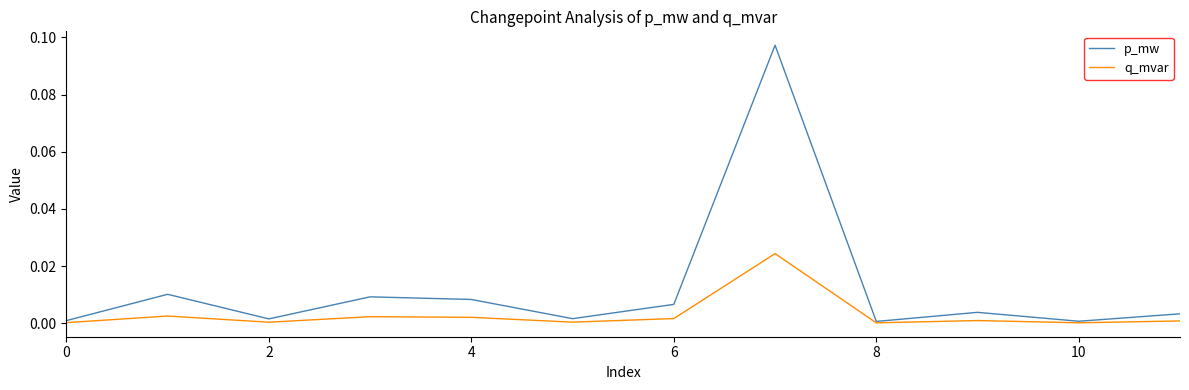

List the series in order of their overall mean, highest first.

p_mw, q_mvar